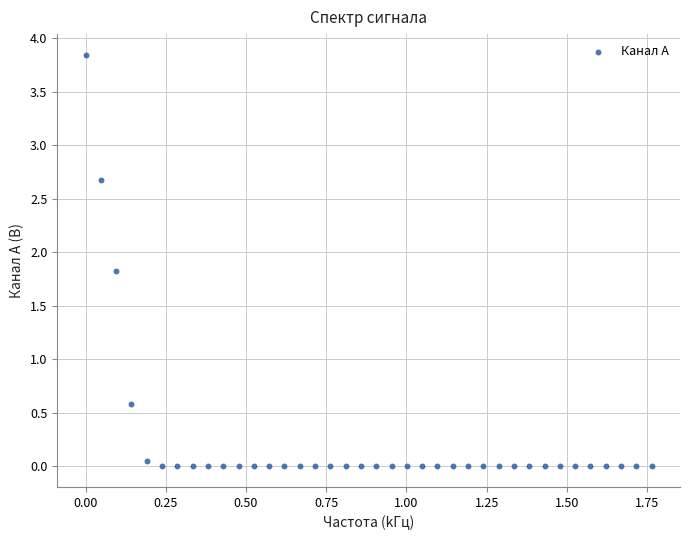

What Y value in the scatter plot is closest to 1?

0.6